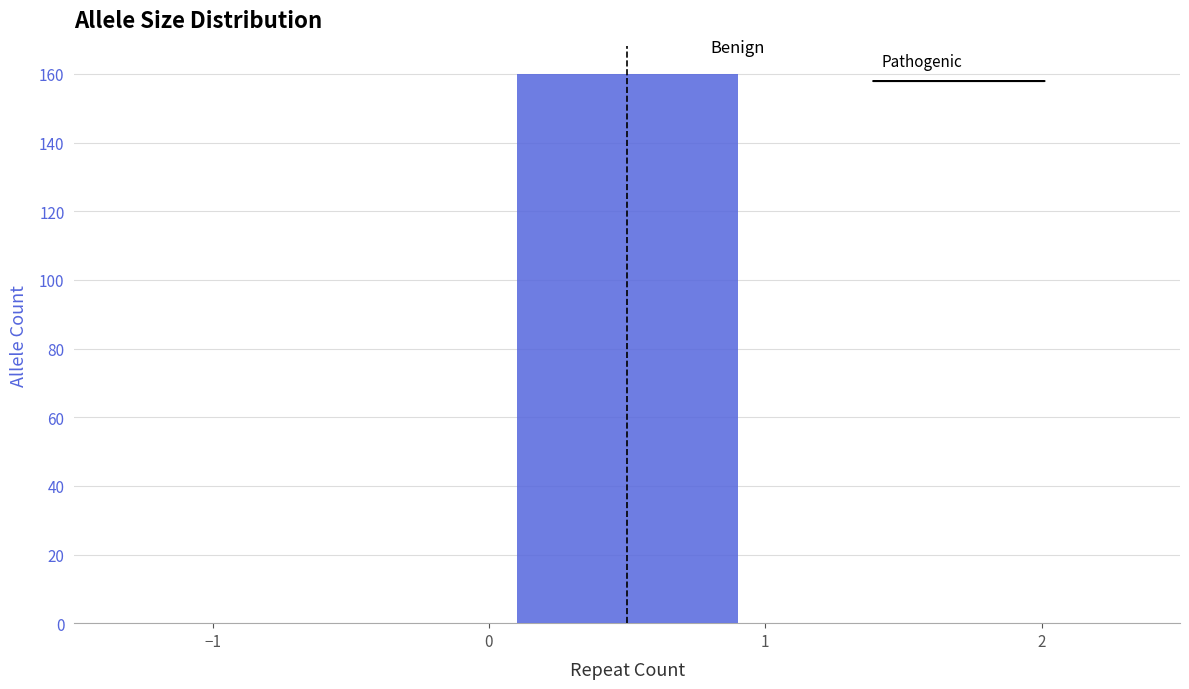

What is the height of the bar covering 0 to 1 on the x-axis? The values are not printed on the chart, so give them approximately, as read against the axis.

160